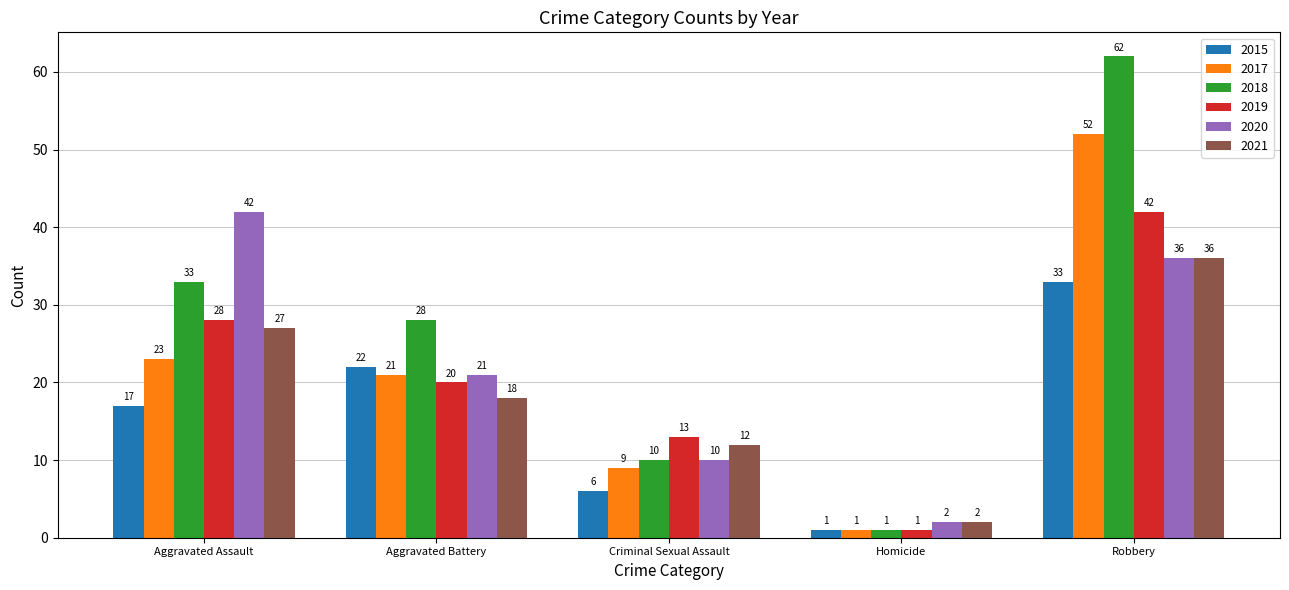

What is the difference between the 2017 values at Aggravated Battery and Criminal Sexual Assault?

12